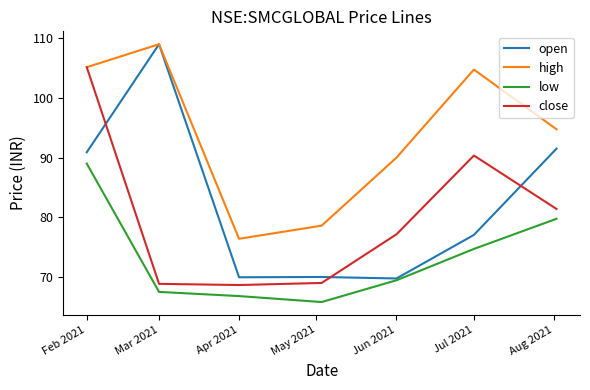

Which series has the largest total across all categories?

high